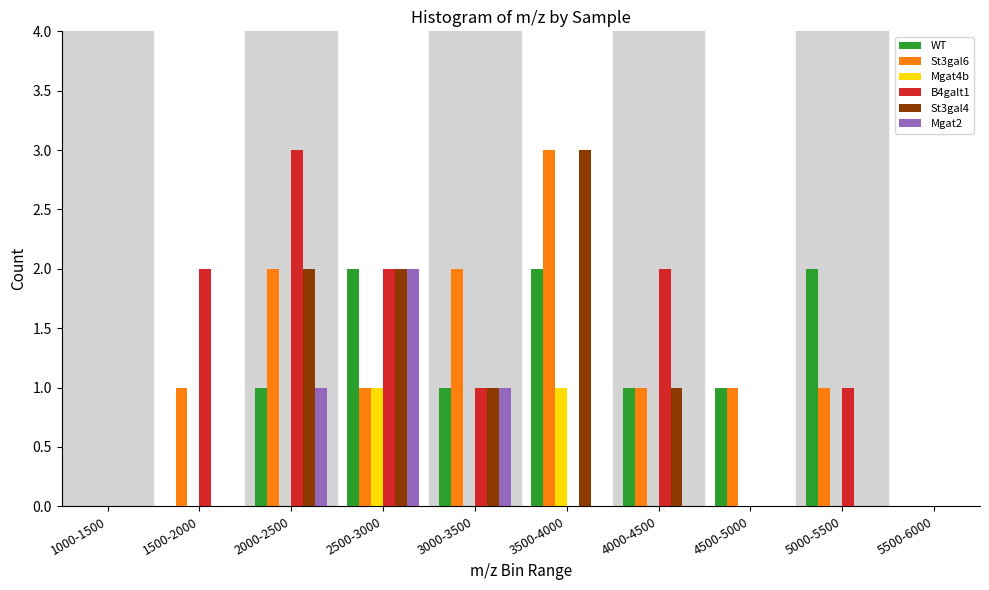

What is the total value across all series at 1500-2000?

3